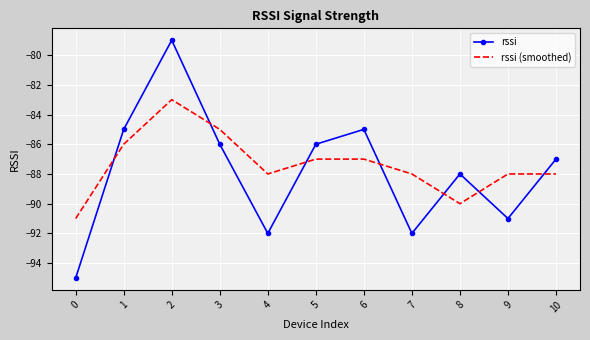

How many values in the rssi (smoothed) series exceed -88?

5